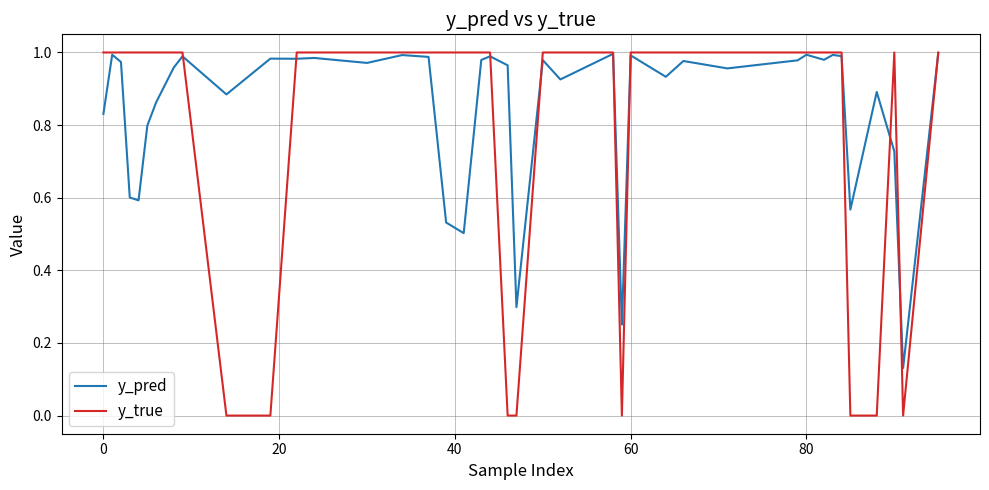

Rank the series by their average value, from lowest to highest.

y_true, y_pred